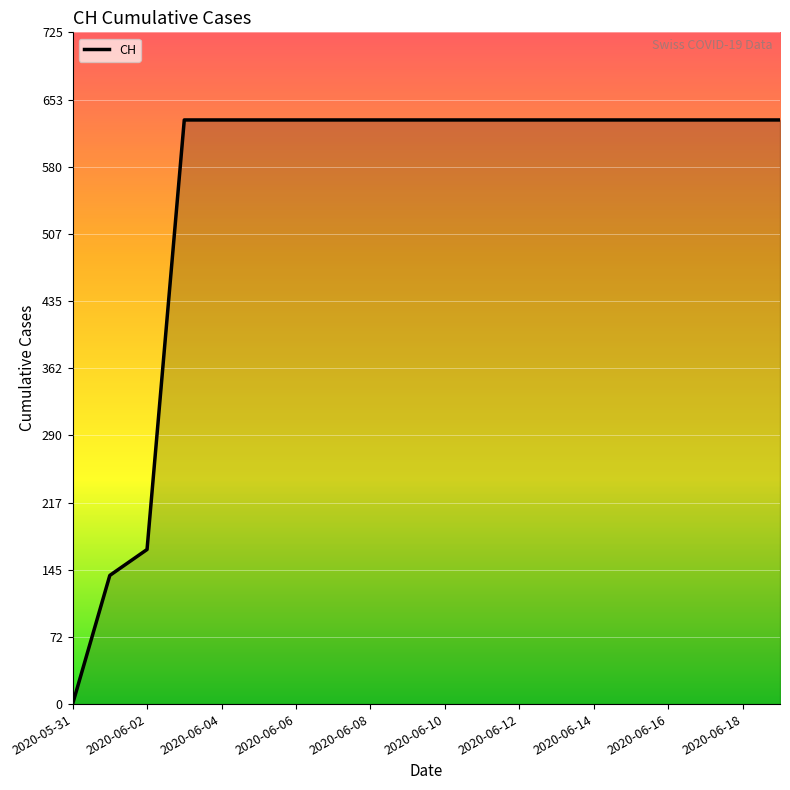

What is the maximum value shown in the chart?

631